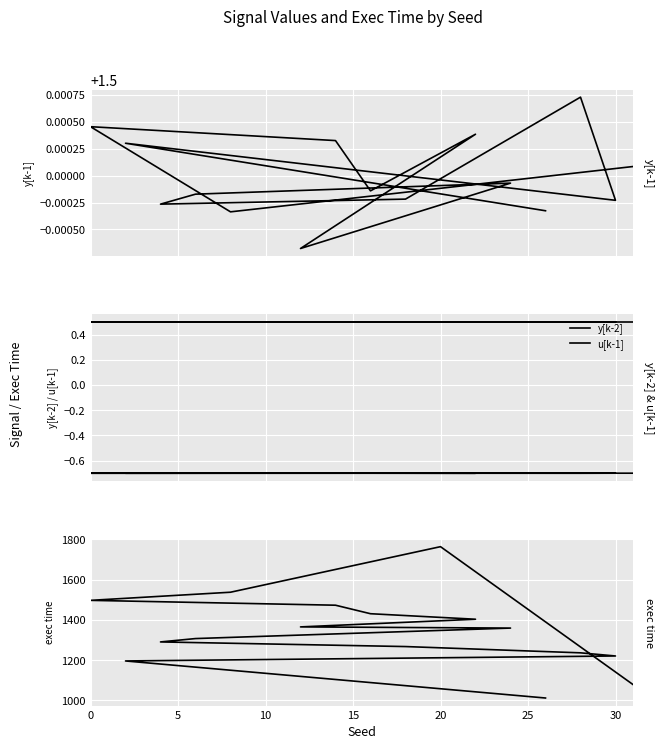

What is the maximum value for exec time?

1764.0